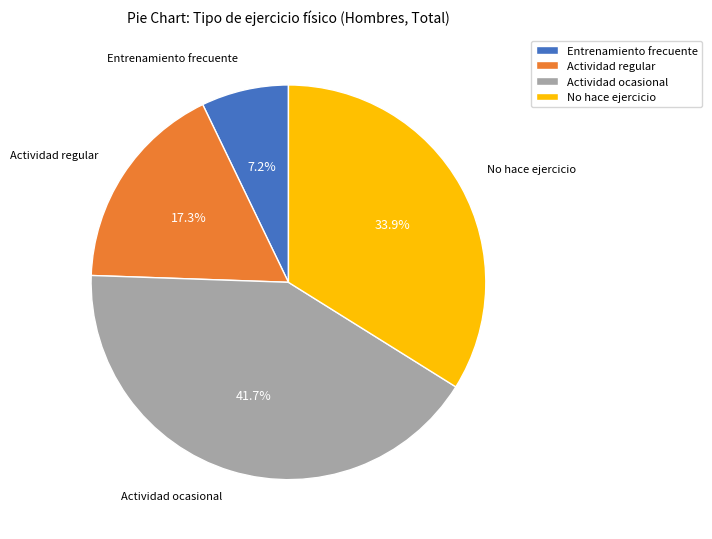

How many segments does this pie chart have?

4